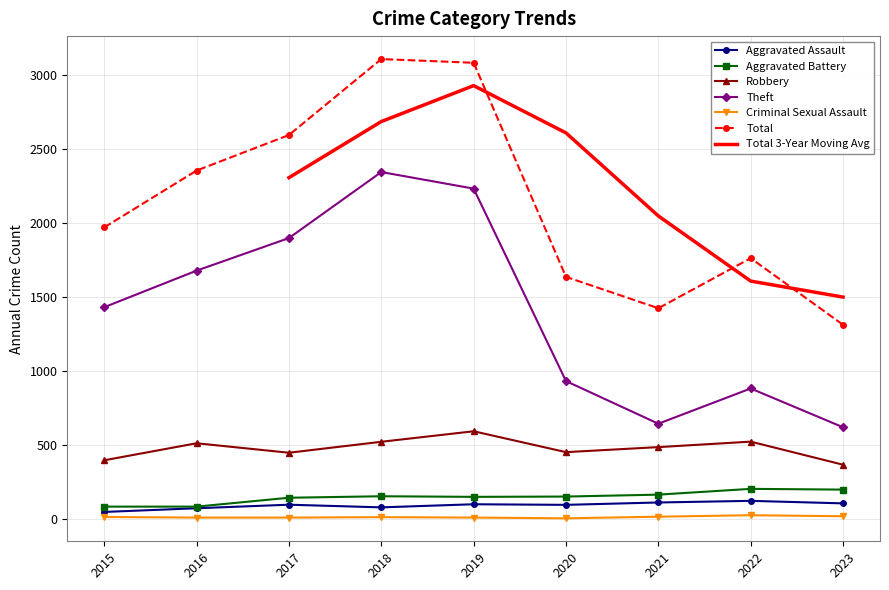

Reading left to right, extract all data points from this chart.

Aggravated Assault: 2015=46	2016=71	2017=95	2018=77	2019=98	2020=94	2021=110	2022=121	2023=104
Aggravated Battery: 2015=82	2016=82	2017=142	2018=152	2019=148	2020=150	2021=163	2022=202	2023=197
Robbery: 2015=395	2016=510	2017=446	2018=520	2019=591	2020=450	2021=484	2022=521	2023=365
Theft: 2015=1429	2016=1676	2017=1896	2018=2342	2019=2230	2020=930	2021=642	2022=880	2023=618
Criminal Sexual Assault: 2015=12	2016=8	2017=8	2018=11	2019=8	2020=3	2021=14	2022=24	2023=17
Total: 2015=1968	2016=2352	2017=2592	2018=3105	2019=3080	2020=1634	2021=1422	2022=1760	2023=1310